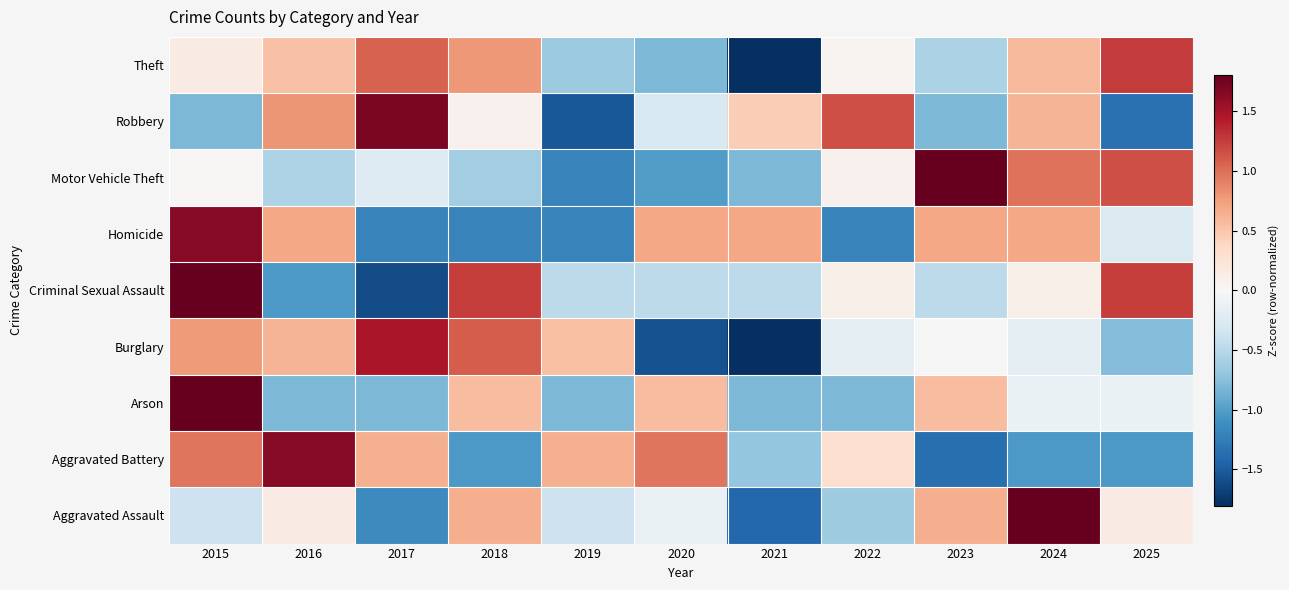

Reading left to right, transcribe all the data shown in this chart.

Aggravated Assault: 2015=-0.4	2016=0.1	2017=-1.2	2018=0.7	2019=-0.4	2020=-0.1	2021=-1.4	2022=-0.6	2023=0.7	2024=2.5	2025=0.1
Aggravated Battery: 2015=1.0	2016=1.6	2017=0.6	2018=-1.0	2019=0.6	2020=1.0	2021=-0.7	2022=0.3	2023=-1.4	2024=-1.0	2025=-1.0
Arson: 2015=2.6	2016=-0.8	2017=-0.8	2018=0.6	2019=-0.8	2020=0.6	2021=-0.8	2022=-0.8	2023=0.6	2024=-0.1	2025=-0.1
Burglary: 2015=0.8	2016=0.6	2017=1.5	2018=1.1	2019=0.5	2020=-1.6	2021=-1.8	2022=-0.2	2023=-0.0	2024=-0.2	2025=-0.8
Criminal Sexual Assault: 2015=1.8	2016=-1.0	2017=-1.6	2018=1.2	2019=-0.5	2020=-0.5	2021=-0.5	2022=0.1	2023=-0.5	2024=0.1	2025=1.2
Homicide: 2015=1.6	2016=0.7	2017=-1.2	2018=-1.2	2019=-1.2	2020=0.7	2021=0.7	2022=-1.2	2023=0.7	2024=0.7	2025=-0.3
Motor Vehicle Theft: 2015=0.0	2016=-0.6	2017=-0.2	2018=-0.6	2019=-1.2	2020=-1.0	2021=-0.8	2022=0.1	2023=2.2	2024=1.0	2025=1.2
Robbery: 2015=-0.8	2016=0.8	2017=1.7	2018=0.1	2019=-1.5	2020=-0.3	2021=0.4	2022=1.2	2023=-0.8	2024=0.6	2025=-1.4
Theft: 2015=0.1	2016=0.5	2017=1.1	2018=0.8	2019=-0.7	2020=-0.8	2021=-2.4	2022=0.1	2023=-0.6	2024=0.6	2025=1.3